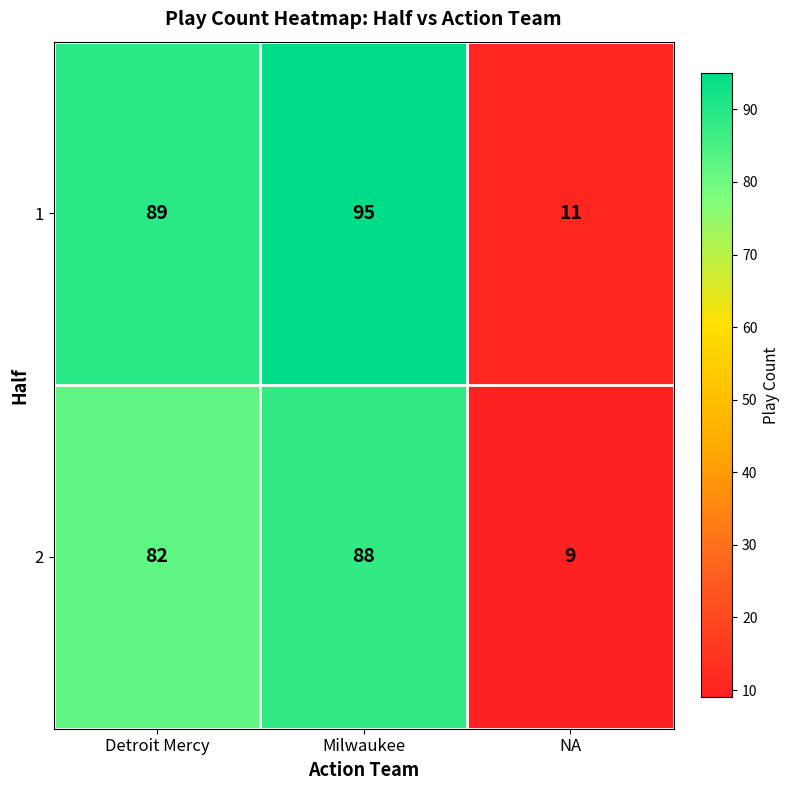

What is the greatest value displayed?

95